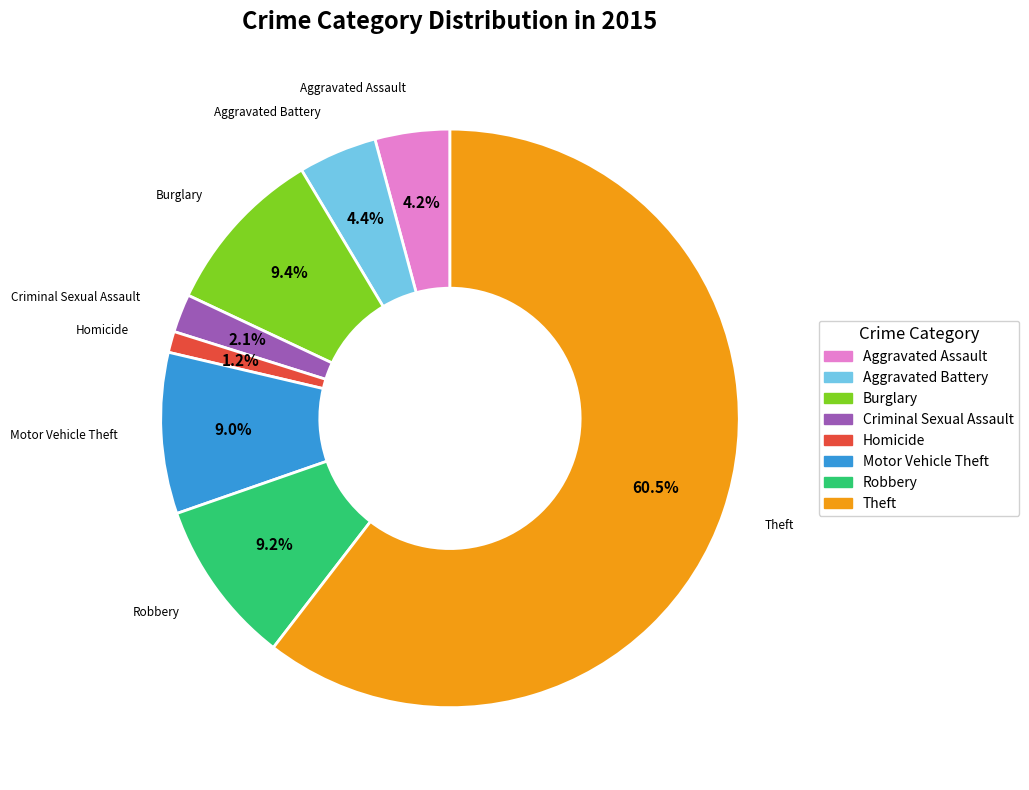

To the nearest percent, what is the average slice percentage?

12%